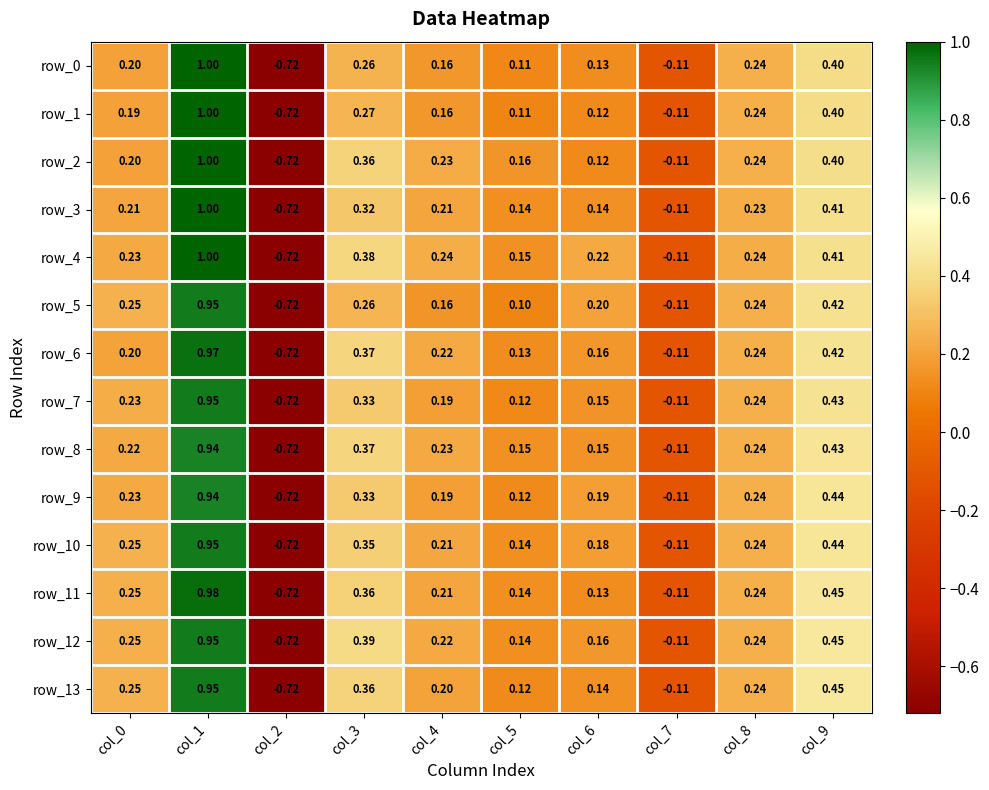

Is the value of row_10 at col_4 greater than the value of row_12 at col_4?

No